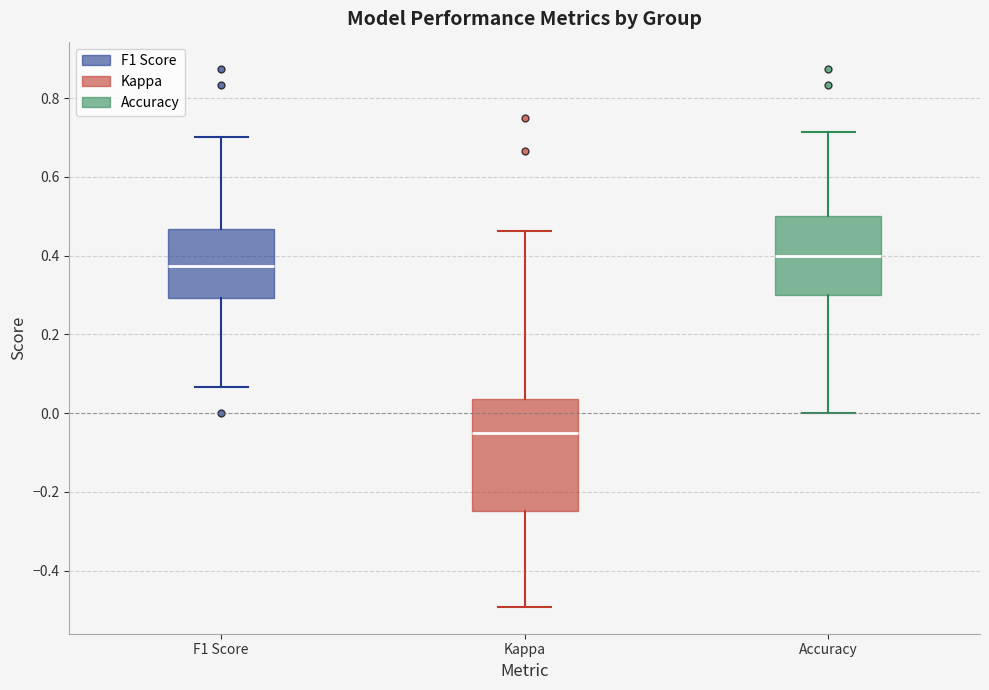

Where is the upper edge of the box for Kappa on the y-axis? The values are not printed on the chart, so give them approximately, as read against the axis.

0.04